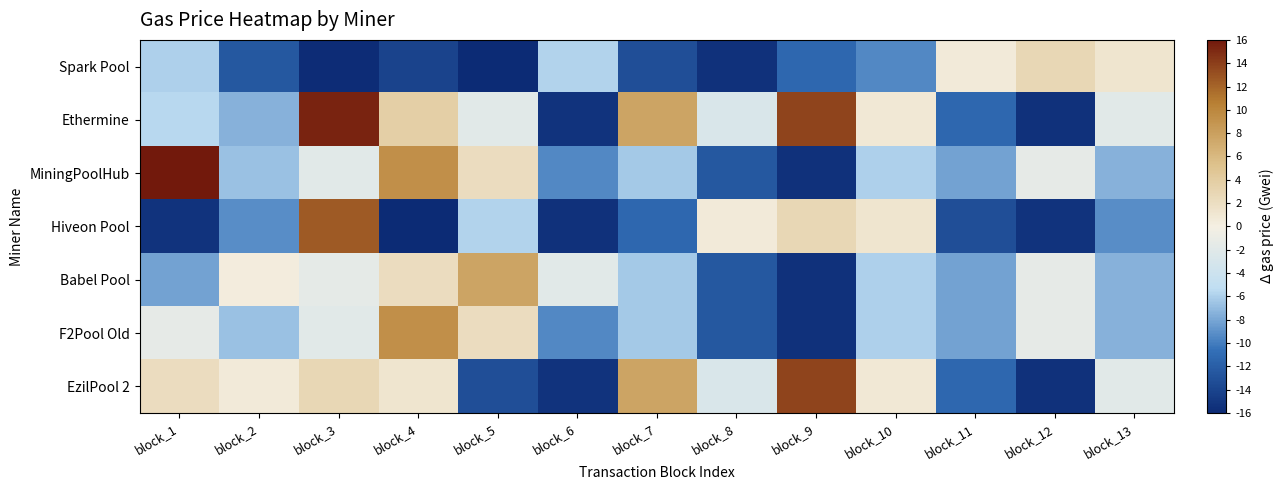

Between block_6 and block_8, which is larger?

block_6